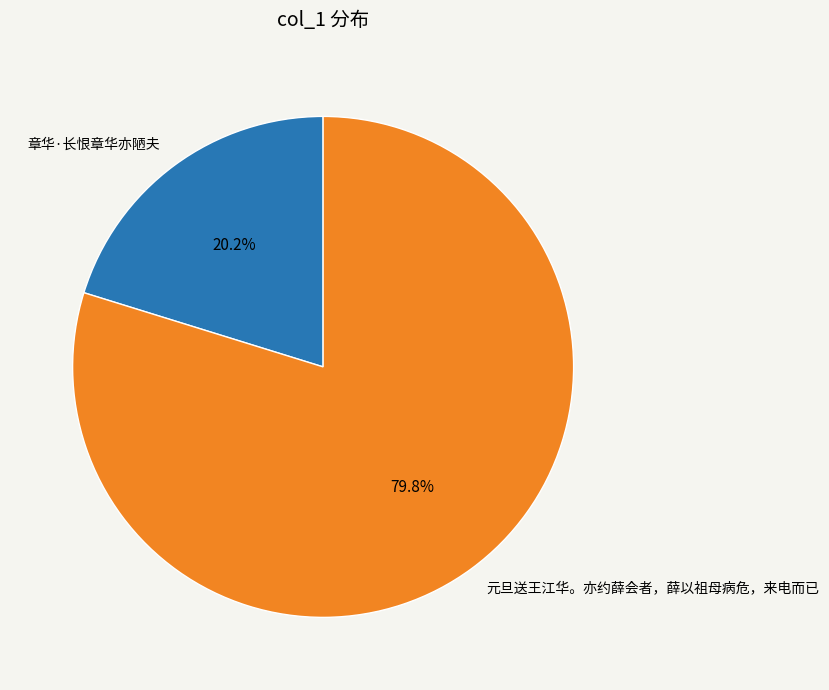

Count the number of slices in the pie.

2